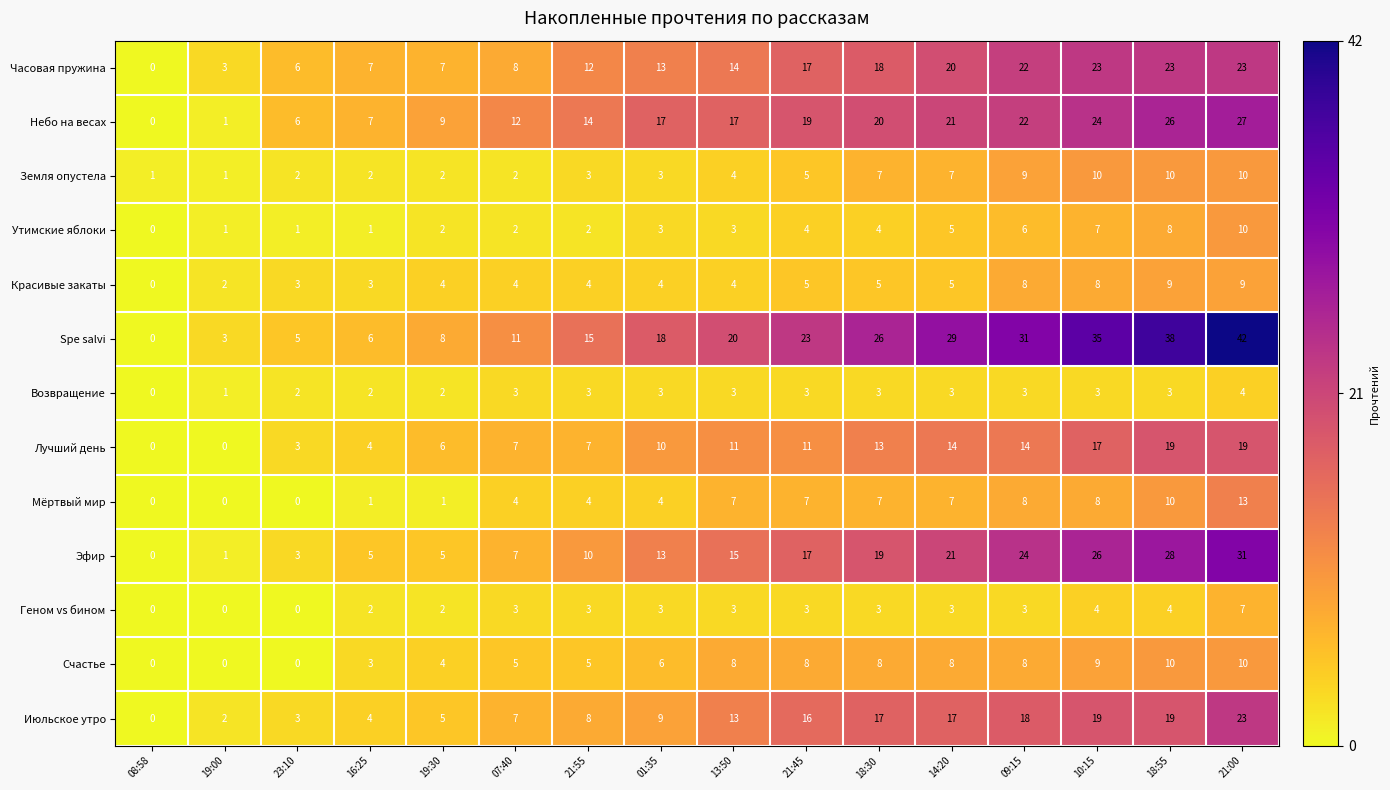

Is it true that Земля опустела equals 1 at 13:50?

False